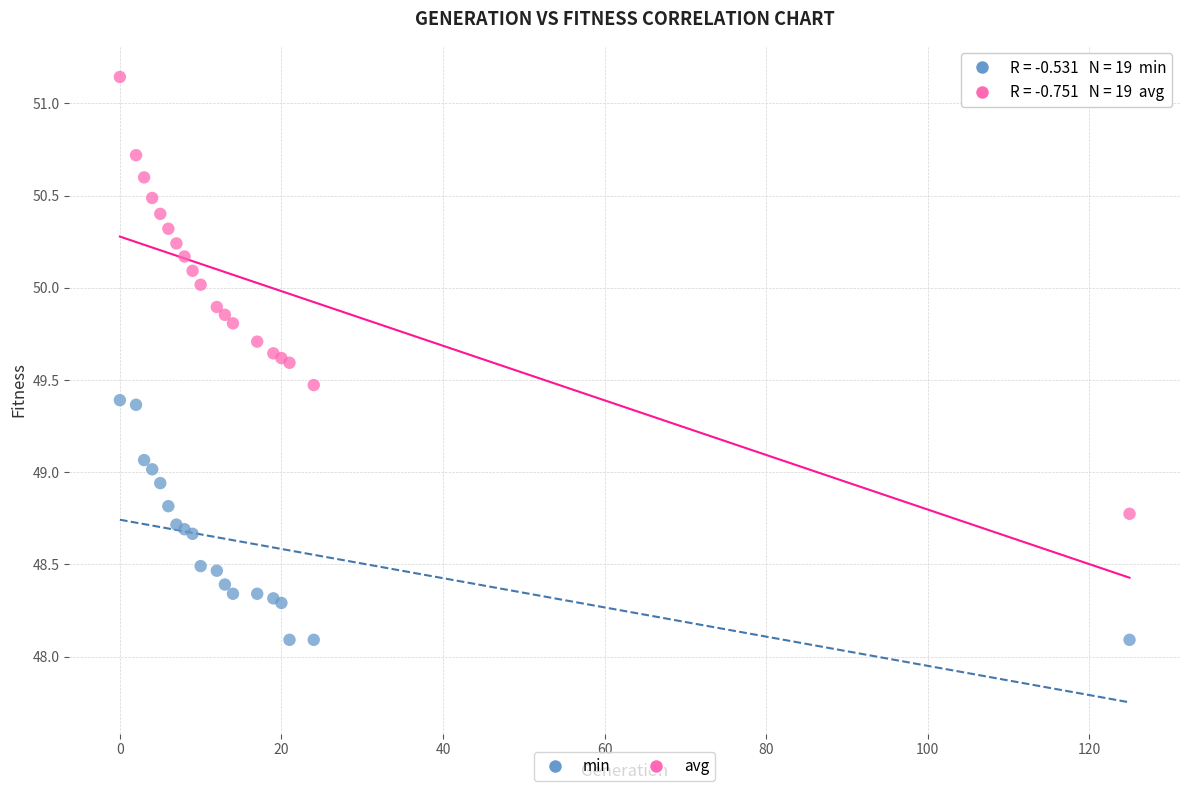

Which series reaches the minimum Y coordinate?

min